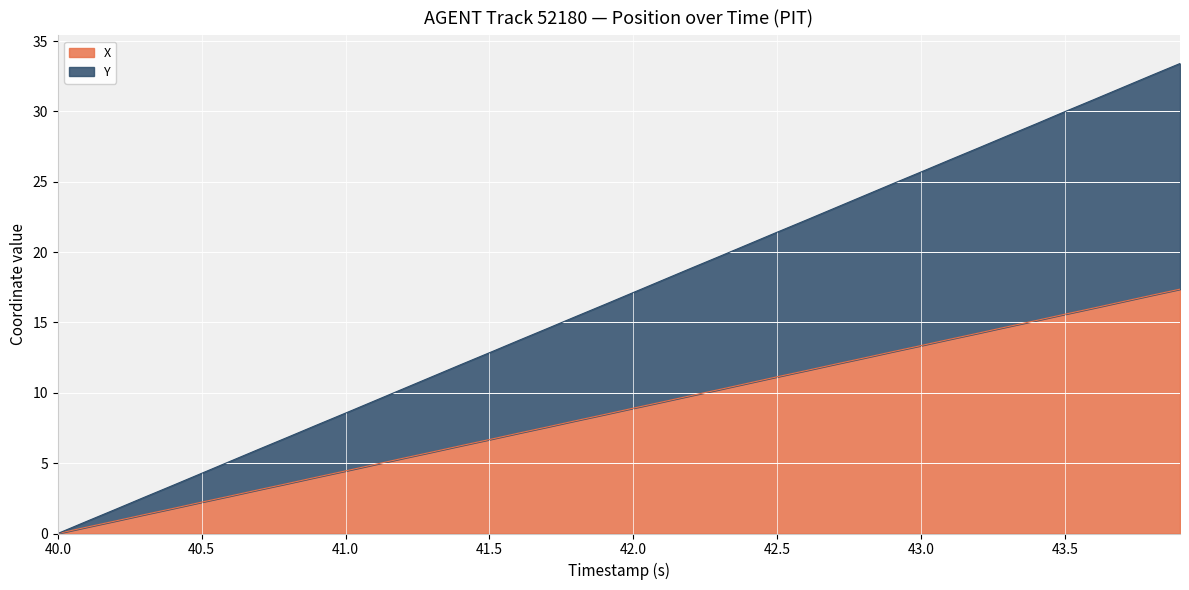

What is the value of the X point at the 13th from the left?

5.3